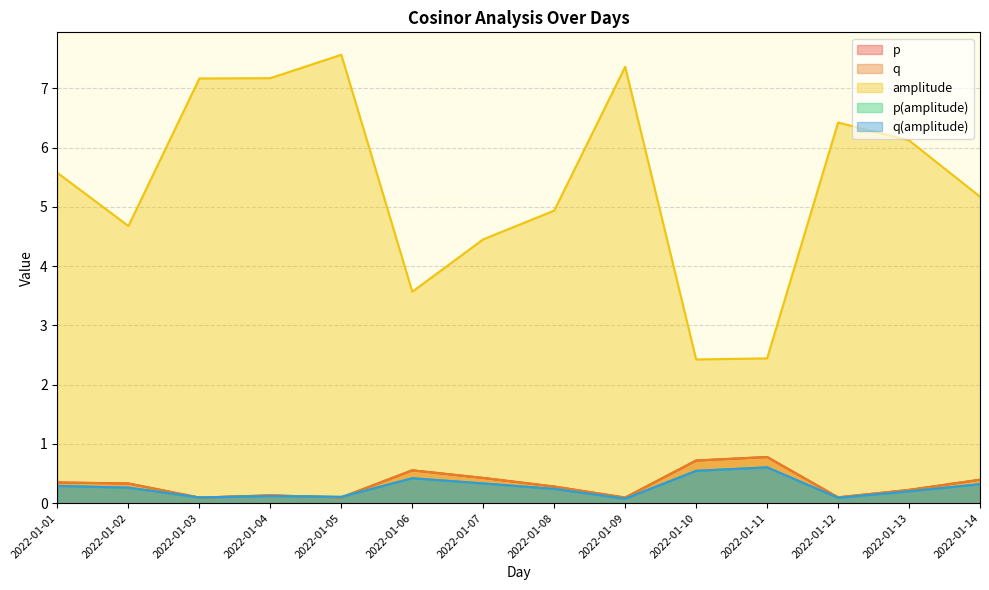

In q(amplitude), how many points are lower than both neighbors (excluding endpoints)?

4